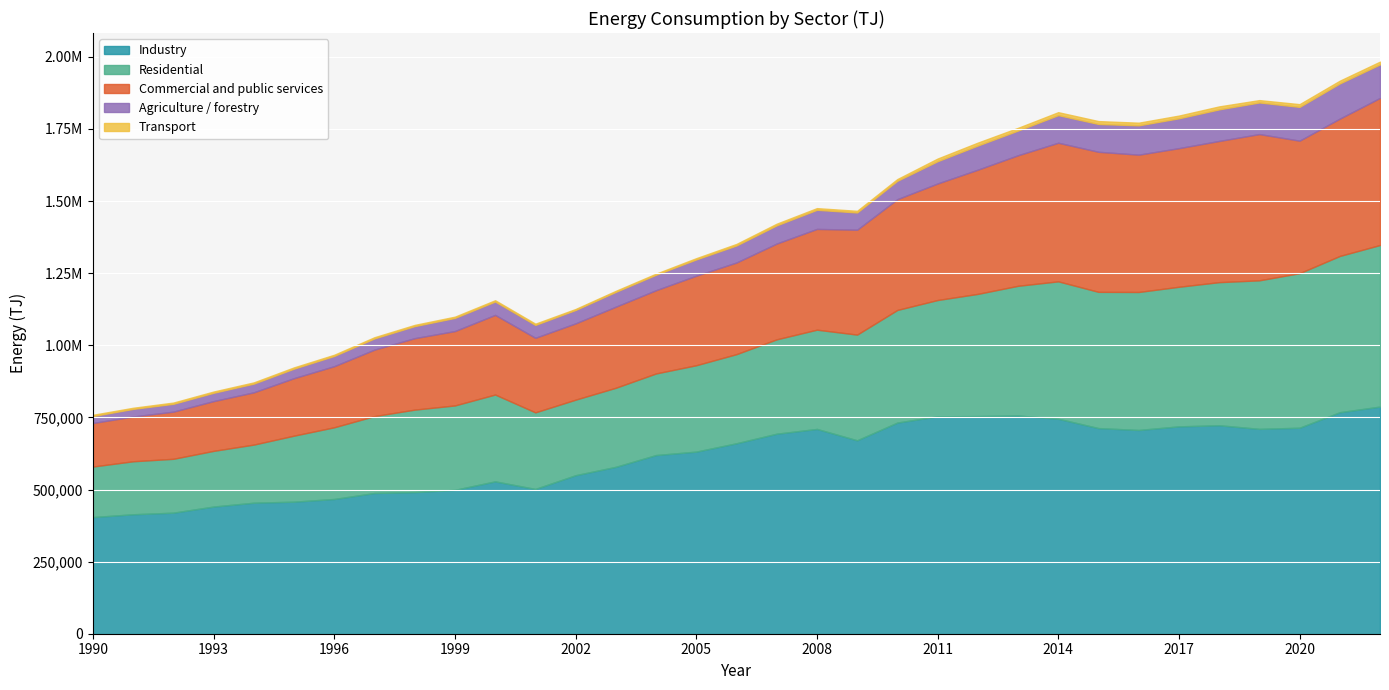

What is the difference between the Transport values at 2008 and 1994?

1552